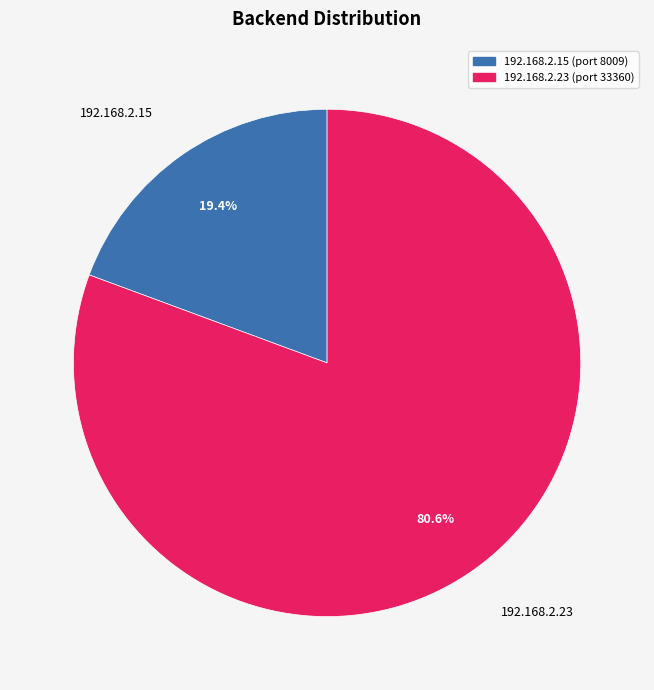

To the nearest percent, what portion does 192.168.2.23 represent?

81%